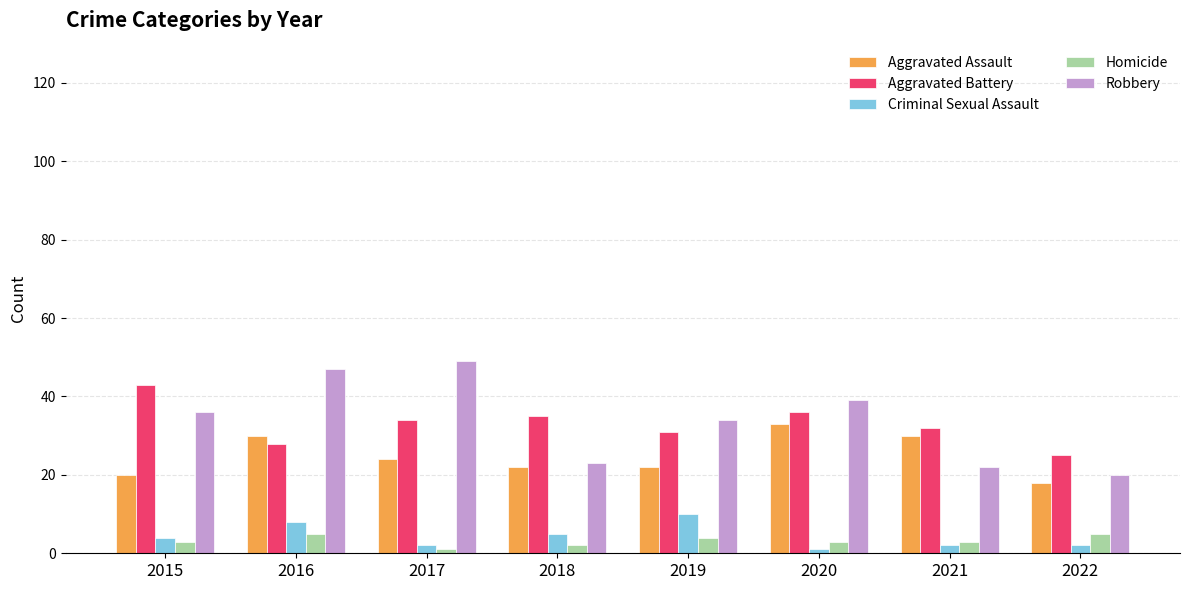

The value of Robbery at 2019 is 34. True or false?

True